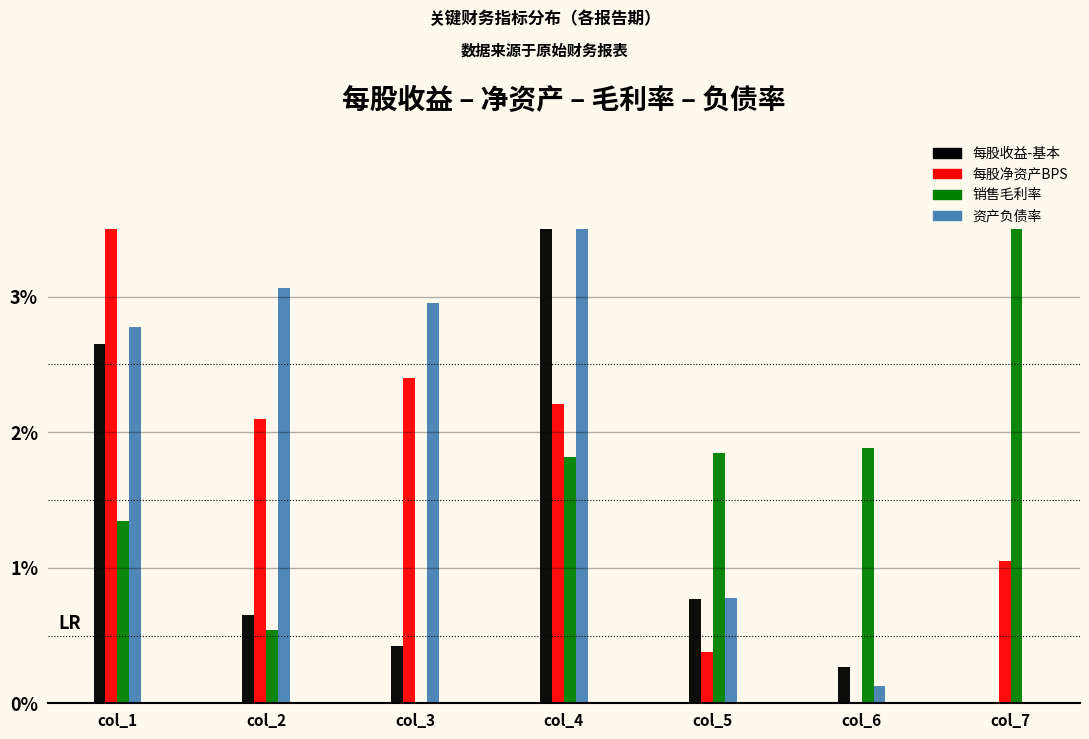

Between col_3 and col_7, which series saw the biggest shift?

销售毛利率